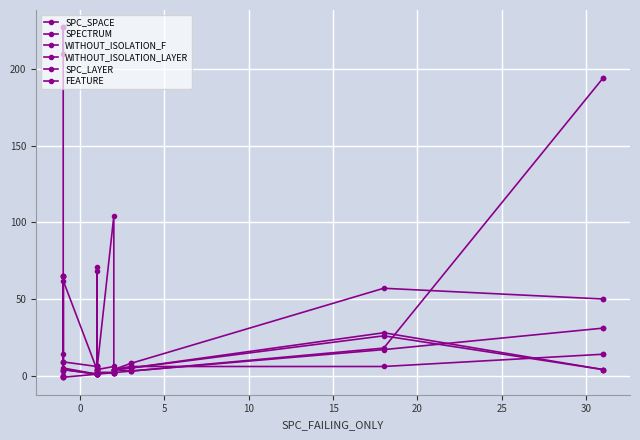

Which series has the widest spread of values?

SPECTRUM